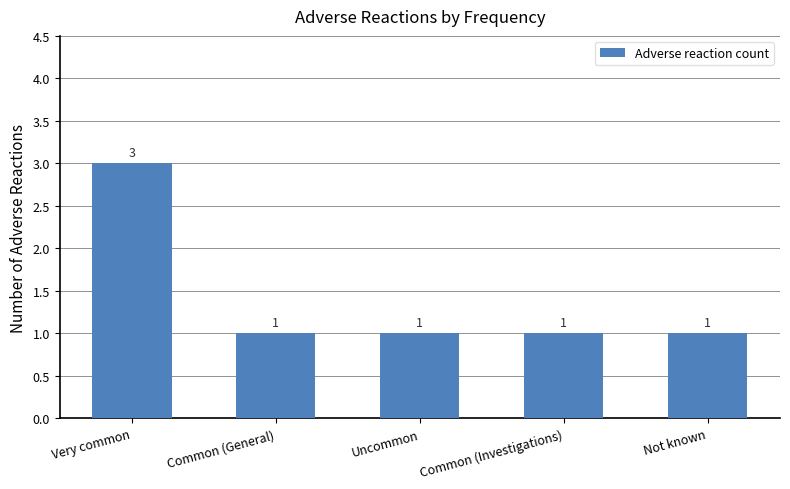

What is the ratio of the value at Uncommon to the value at Common (General)?

1.0